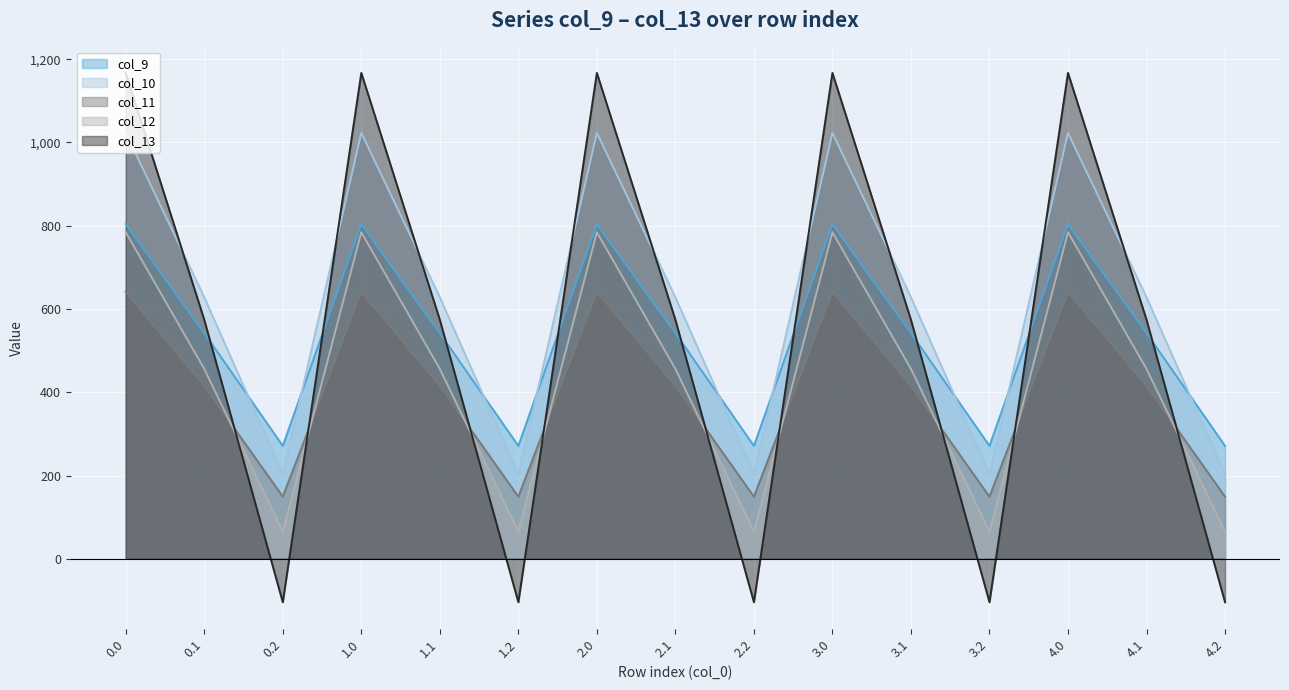

How many interior local peaks does the col_10 series have?

4